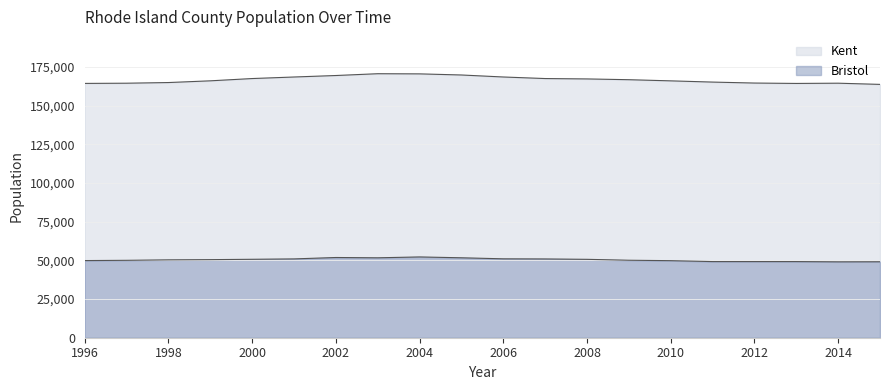

Where is Kent nearest to the value 167190?

2008